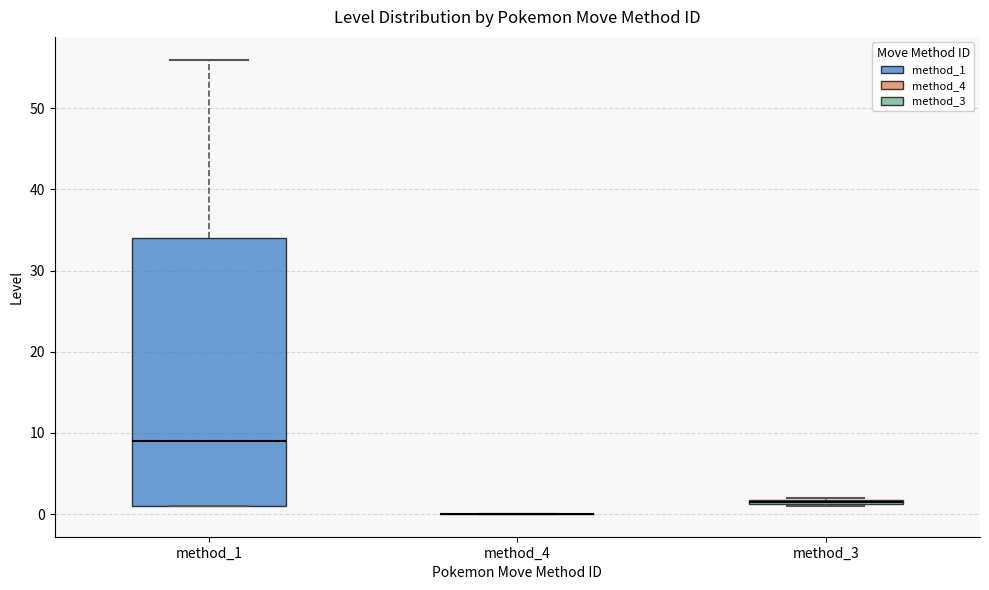

Where is the upper edge of the box for method_3 on the y-axis? The values are not printed on the chart, so give them approximately, as read against the axis.

2